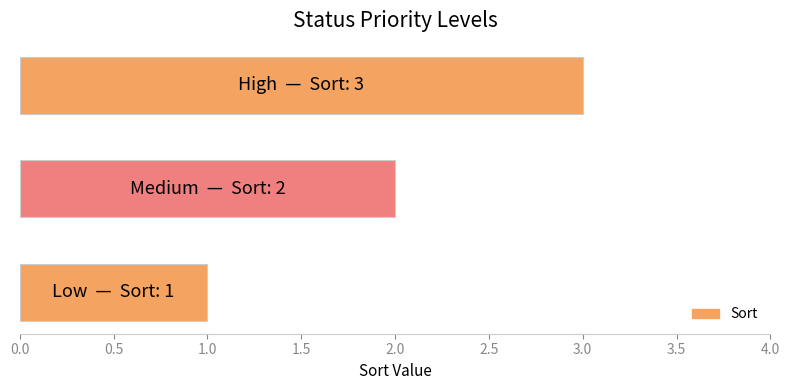

What is the sum of all values?

6